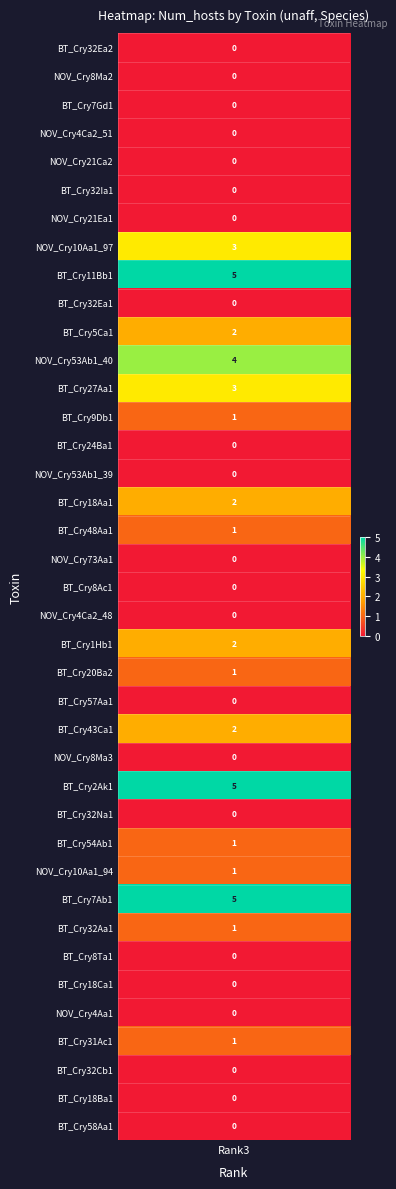

Between 19 and 38, which is larger?

19